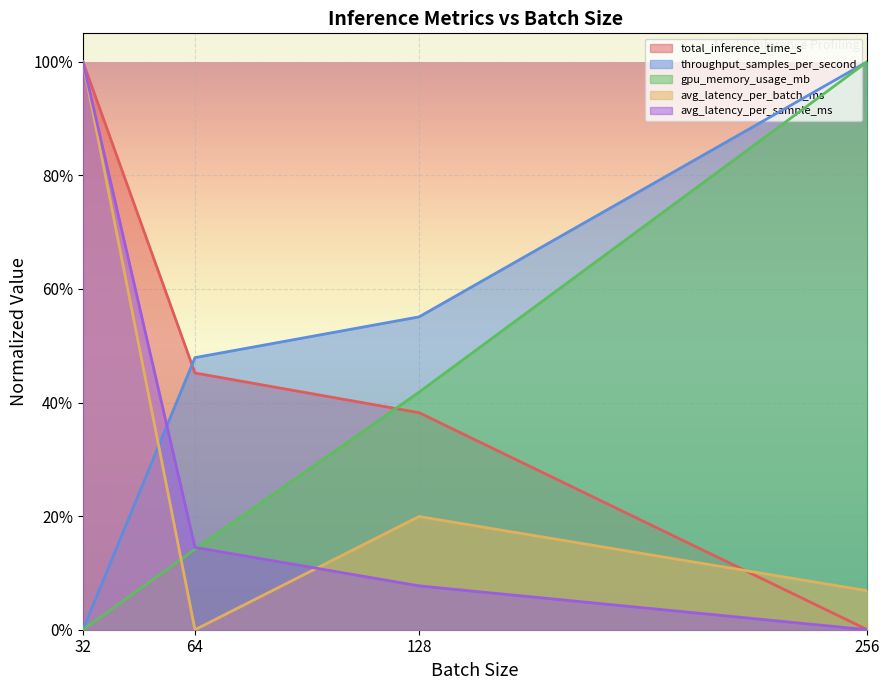

Which series has the widest spread of values?

total_inference_time_s